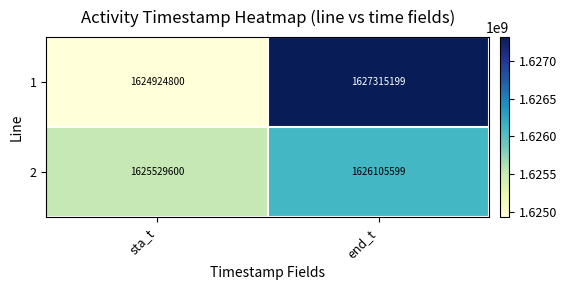

Reading left to right, extract all data points from this chart.

1: 1624924800	1627315199
2: 1625529600	1626105599